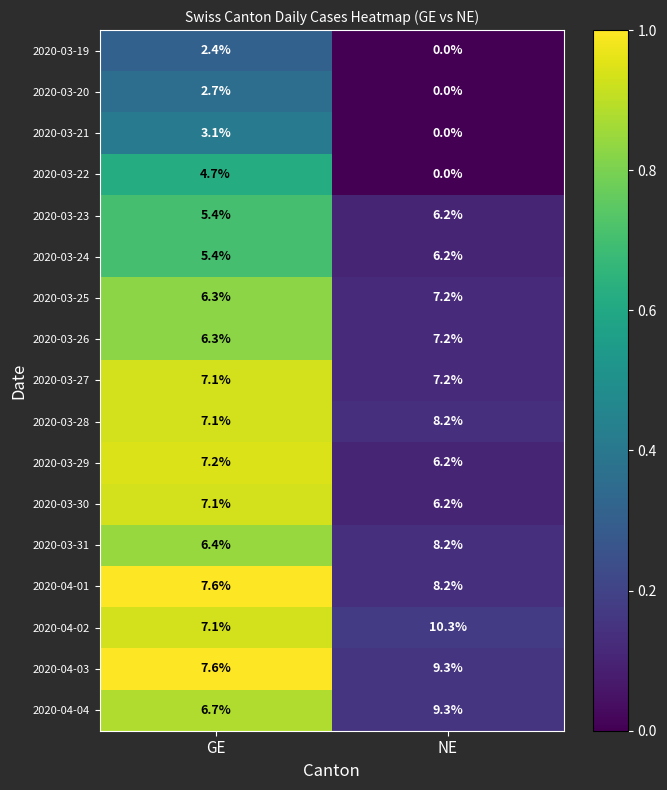

True or false: 2020-04-02 has a value of 10.3 at NE.

True